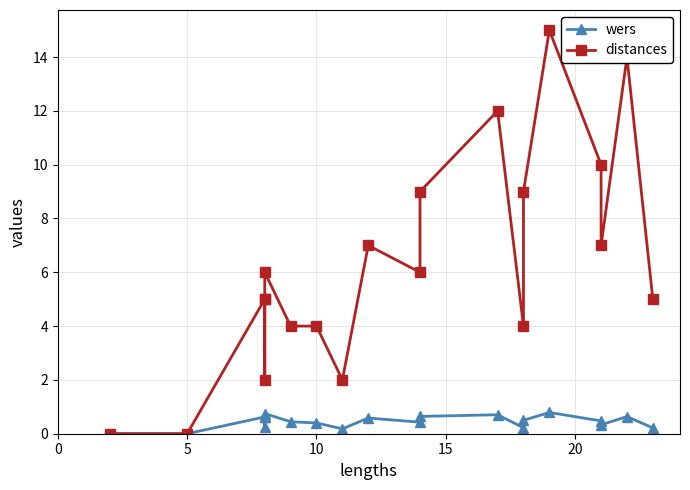

How many values in wers are above zero?

18